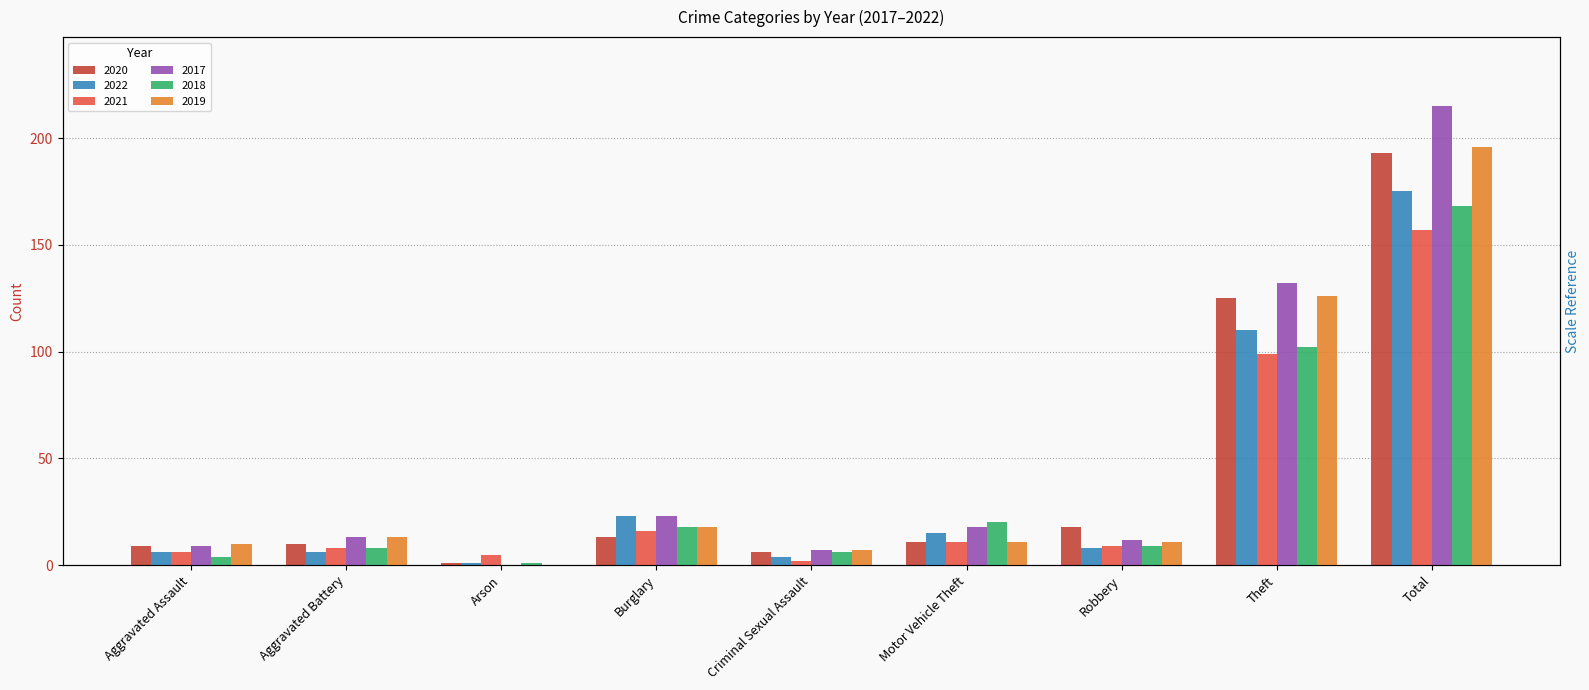

How many data points in 2022 are above 8?

4